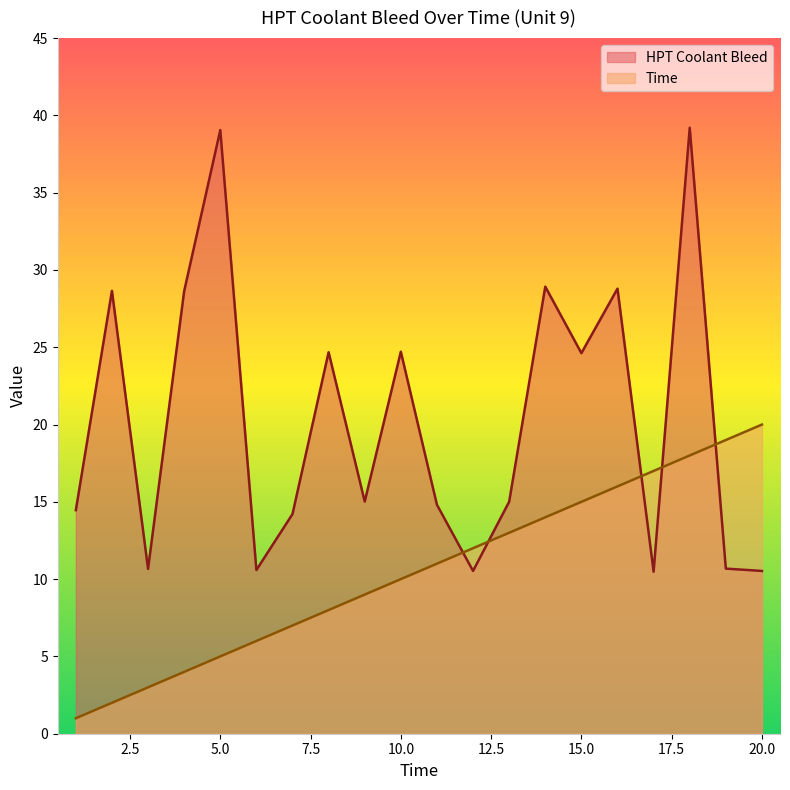

True or false: Time has more than 0 points higher than both neighbors.

False